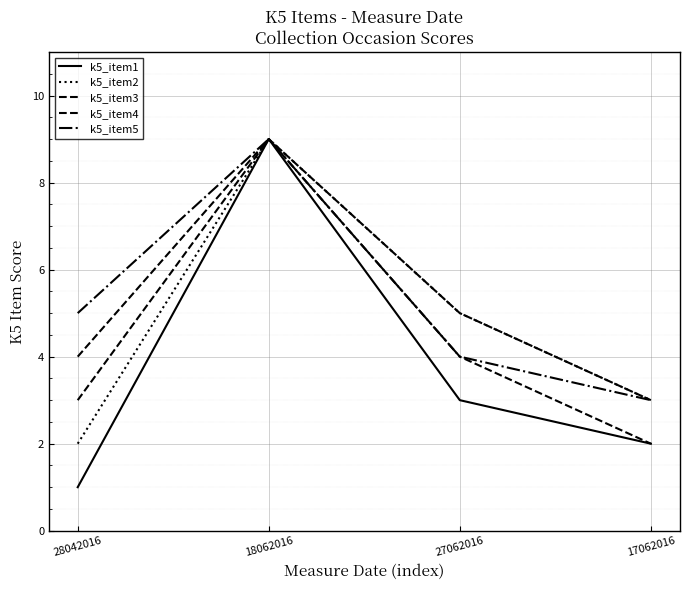

List the series in order of their peak value, lowest first.

k5_item1, k5_item2, k5_item3, k5_item4, k5_item5